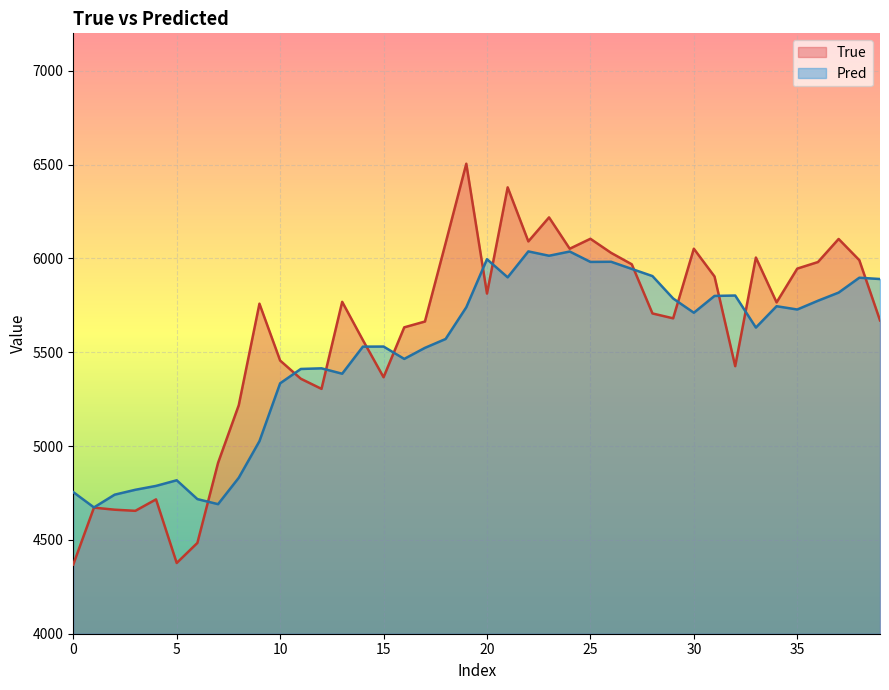

What is the sum of the True values at 13 and 36?

11750.0